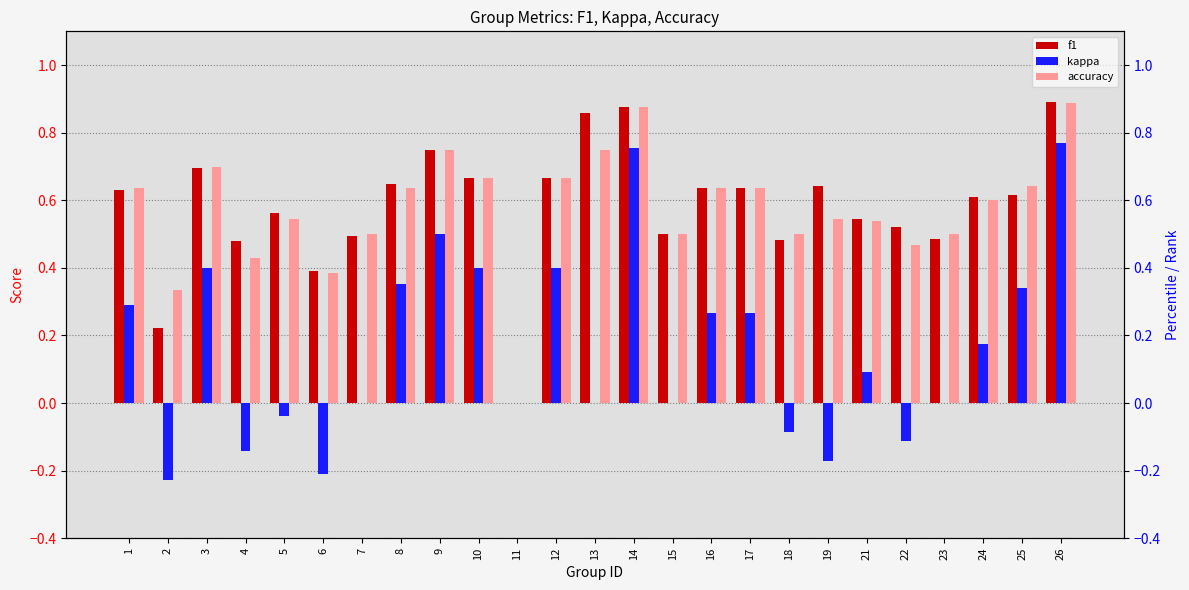

At which category is the sum across all series the highest?

26